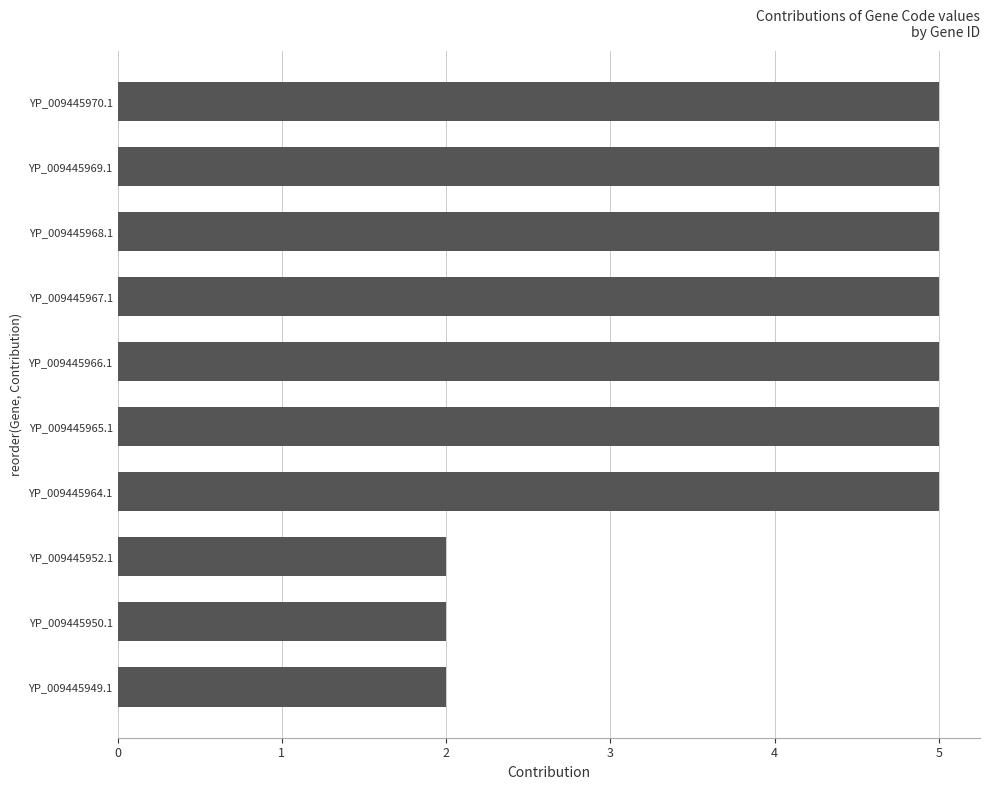

Between YP_009445949.1 and YP_009445967.1, which is larger?

YP_009445967.1